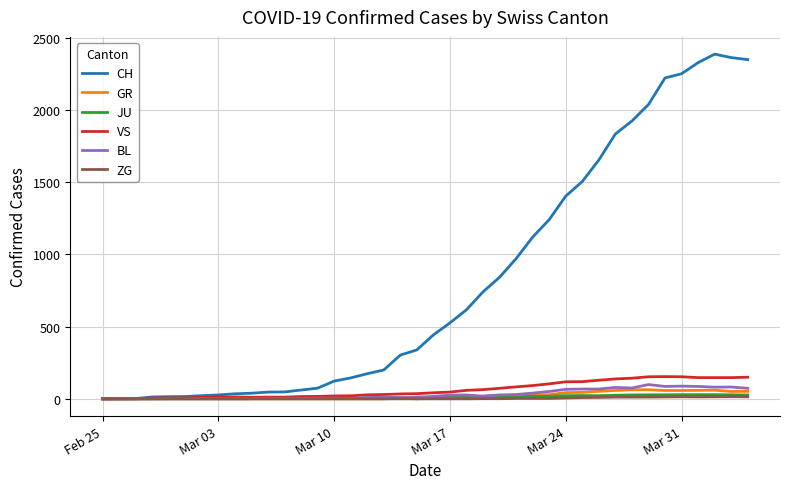

Which series has the largest total across all categories?

CH